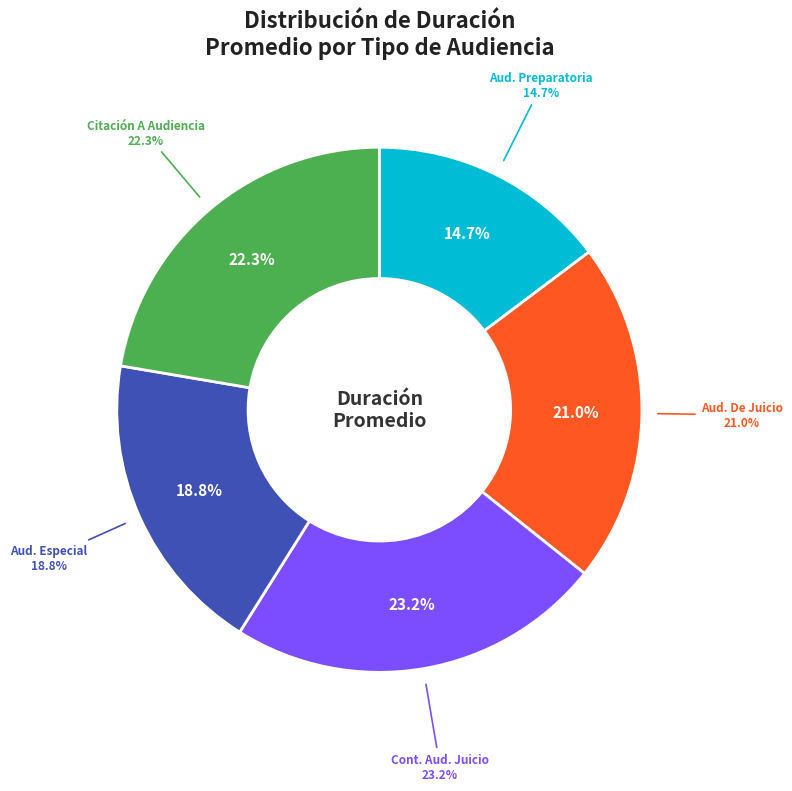

Does Continuación Audiencia De Juicio account for over 50% of the chart?

No